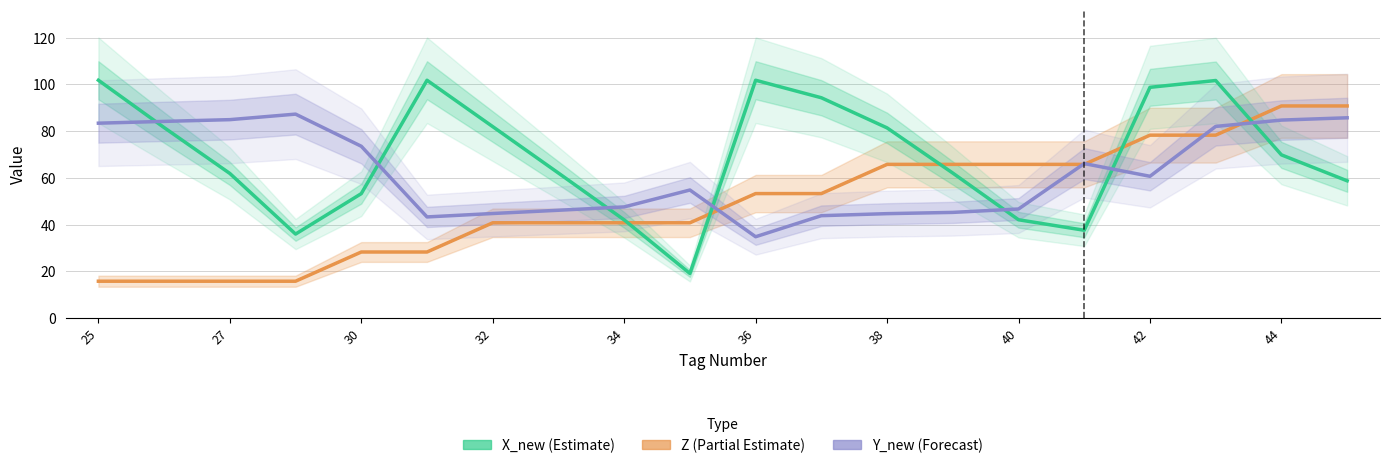

Reading left to right, list all the values displayed in this chart.

X_new: 25=101.8	26=81.5	27=61.9	28=35.9	30=53.2	31=101.7	32=81.9	33=62.0	34=42.0	35=19.1	36=101.8	37=94.3	38=81.4	39=62.0	40=42.0	41=37.6	42=98.7	43=101.6	44=69.8	45=58.7
Y_new: 25=83.4	26=84.1	27=84.9	28=87.3	30=73.5	31=43.3	32=44.7	33=46.1	34=47.5	35=54.8	36=34.8	37=43.8	38=44.7	39=45.2	40=46.6	41=66.1	42=60.7	43=82.0	44=84.7	45=85.7
Z: 25=15.8	26=15.8	27=15.8	28=15.8	30=28.2	31=28.2	32=40.8	33=40.8	34=40.8	35=40.8	36=53.2	37=53.2	38=65.8	39=65.8	40=65.8	41=65.8	42=78.2	43=78.2	44=90.8	45=90.8